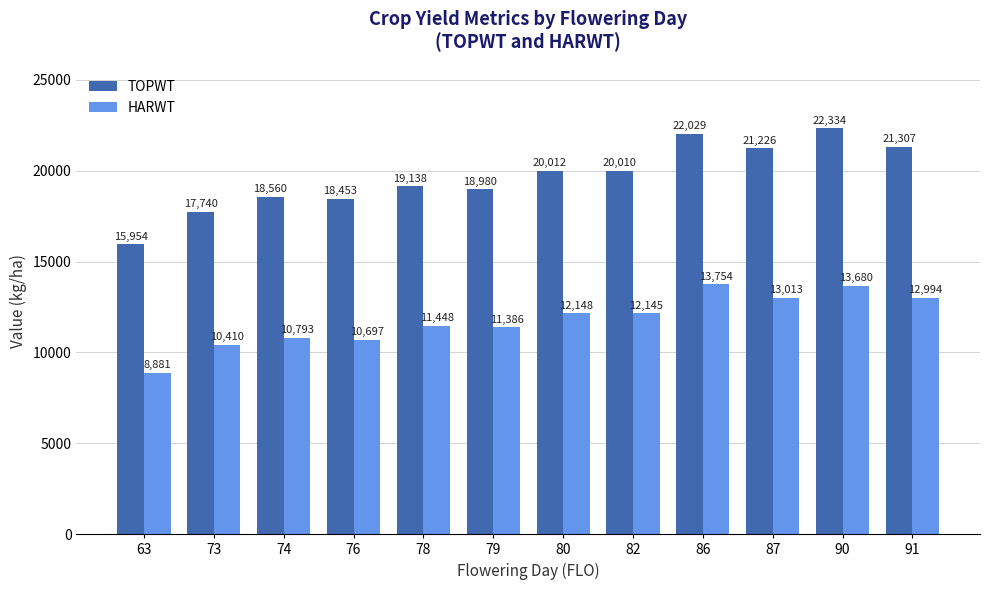

The value of HARWT at 80 is 12148. True or false?

True